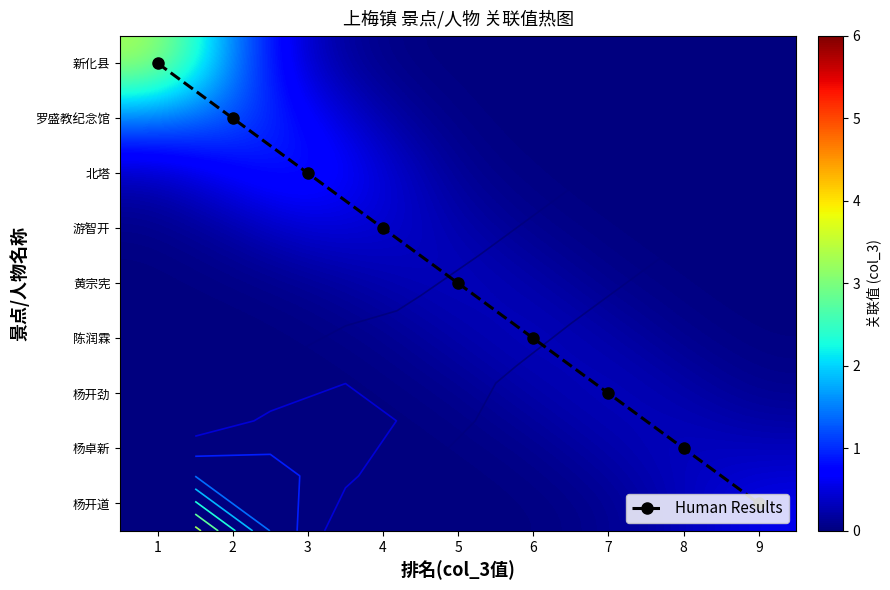

At which label is Human Results closest to 4?

5